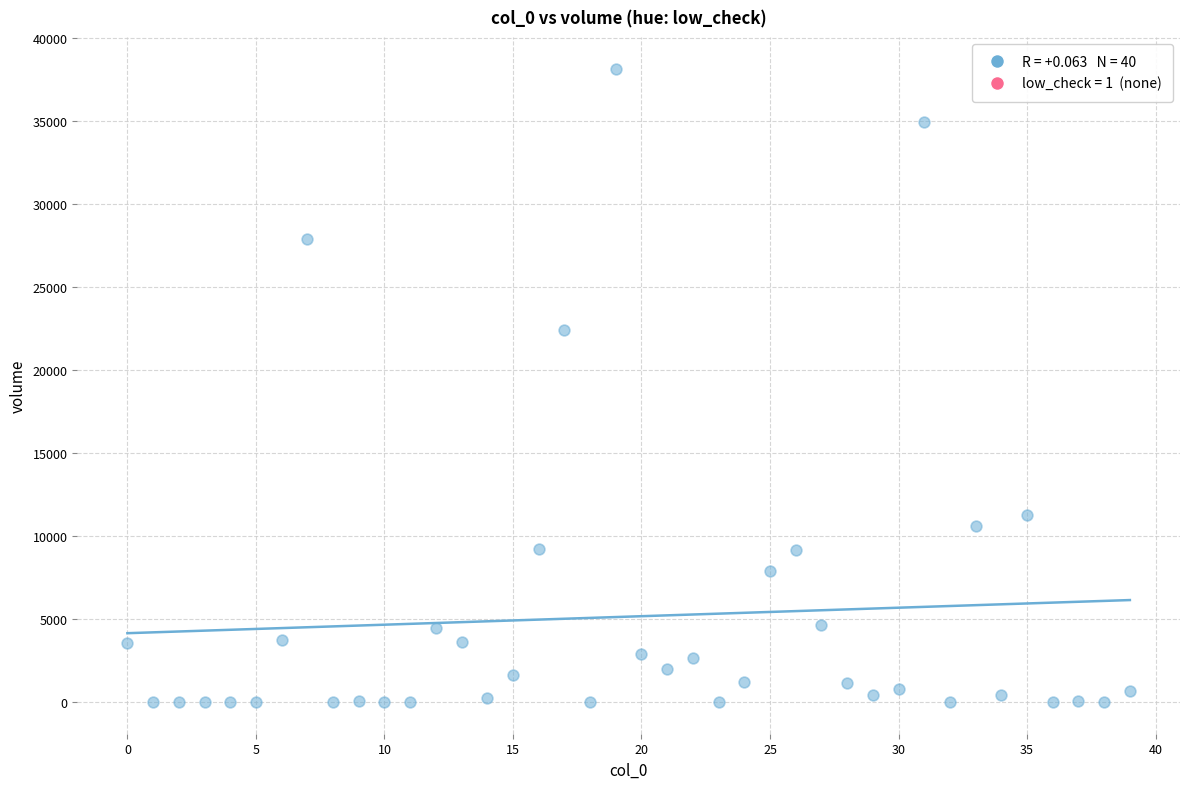

What Y value in the scatter plot is closest to 19071?

22393.7